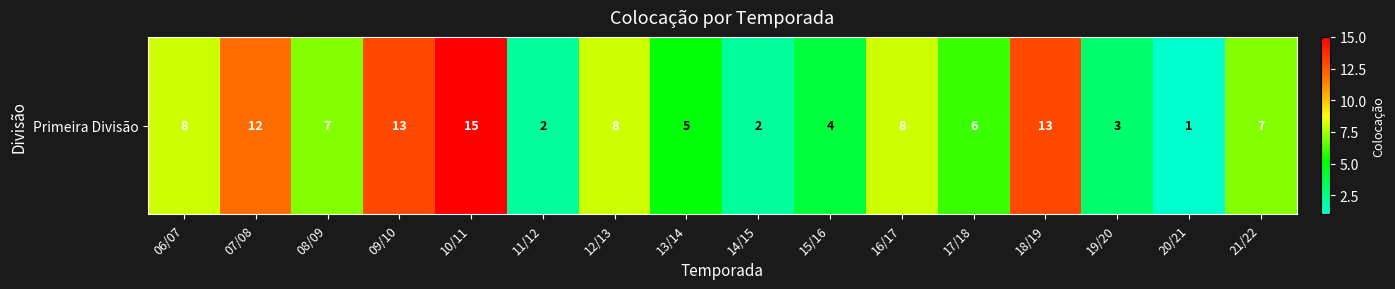

List the labels in order of value, largest first.

10/11, 09/10, 18/19, 07/08, 06/07, 12/13, 16/17, 08/09, 21/22, 17/18, 13/14, 15/16, 19/20, 11/12, 14/15, 20/21